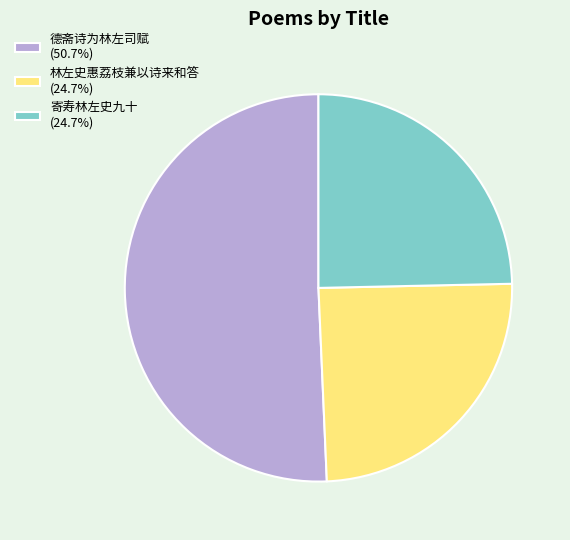

Is it true that 林左史惠荔枝兼以诗来和答 is 25% of the pie?

True